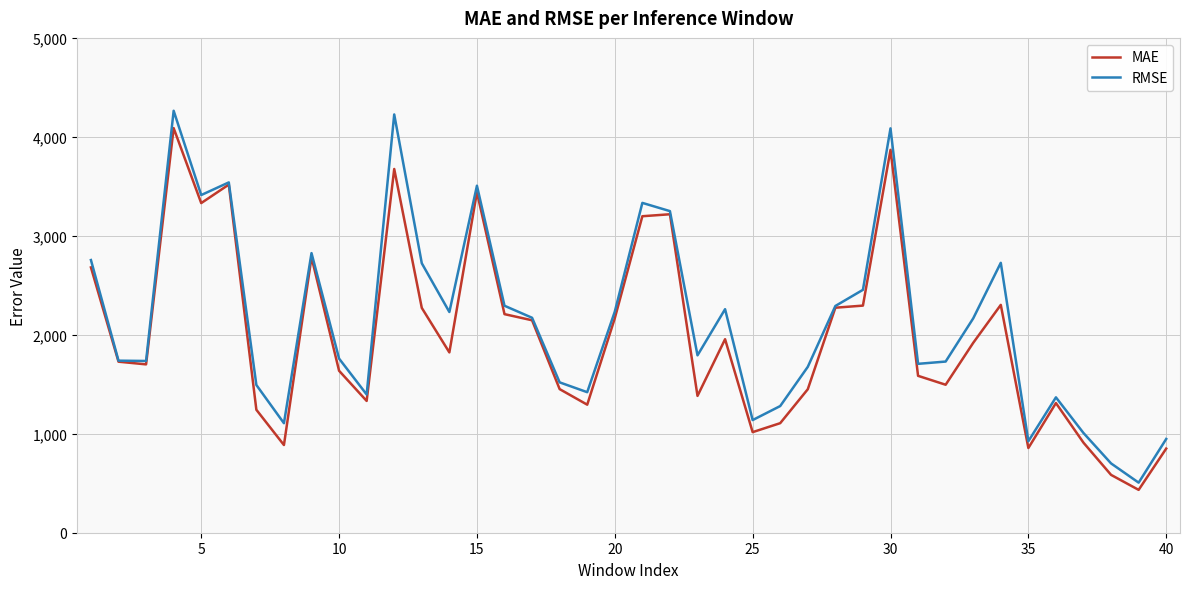

Which series has the widest spread of values?

RMSE